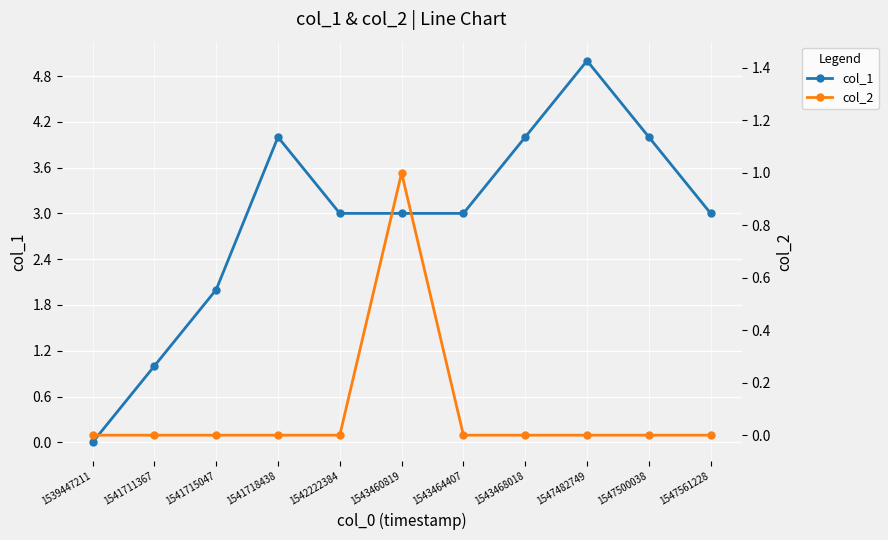

Reading right to left, list all the values displayed in this chart.

col_1: 3	4	5	4	3	3	3	4	2	1	0
col_2: 0	0	0	0	0	1	0	0	0	0	0